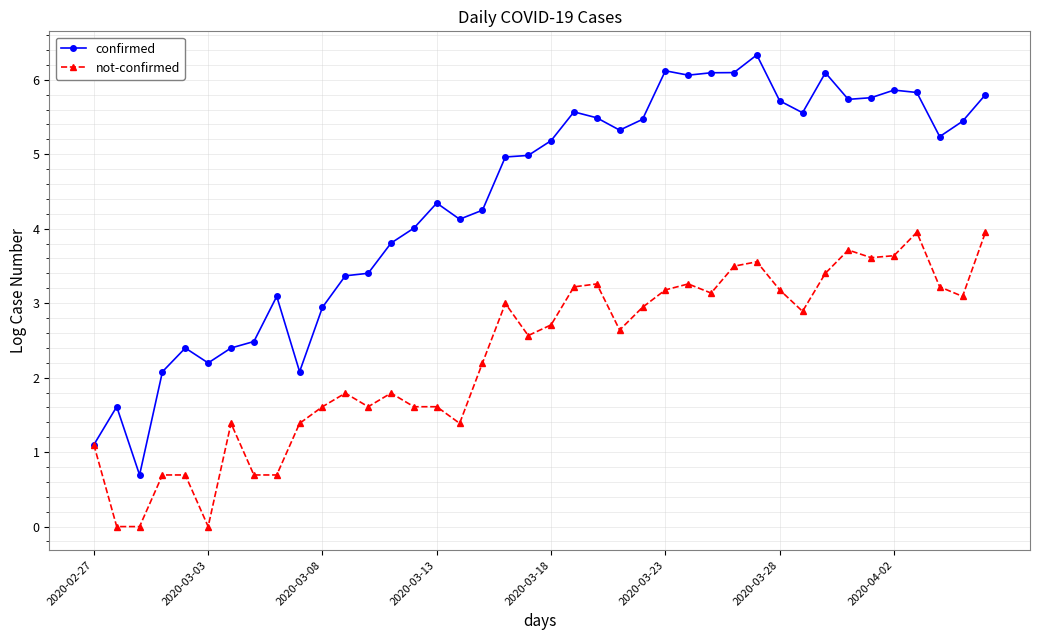

True or false: not-confirmed has more than 0 points higher than both neighbors.

True